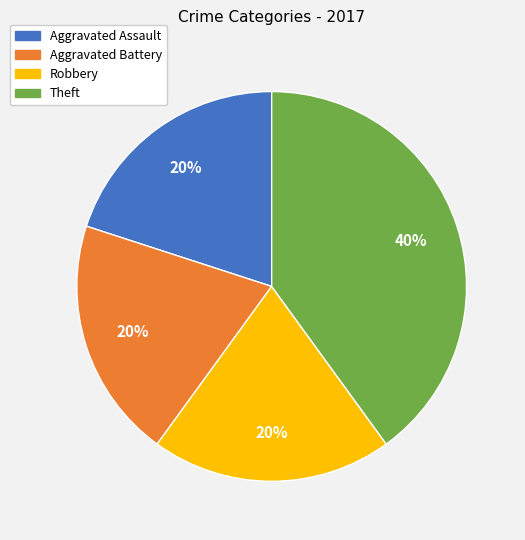

How many segments does this pie chart have?

4